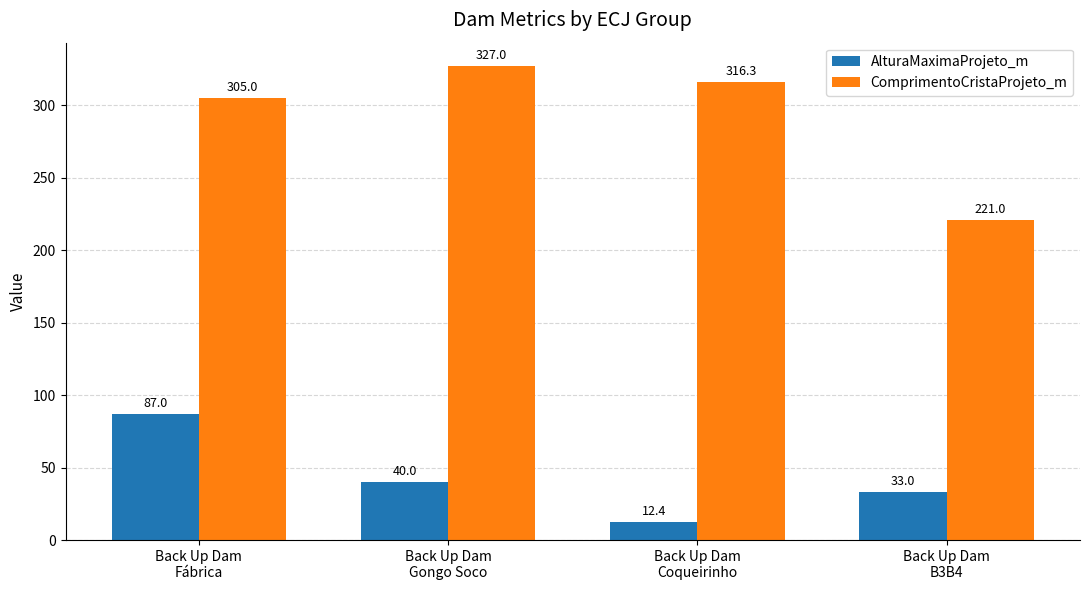

Are the bars grouped side by side (vs. stacked)?

Yes